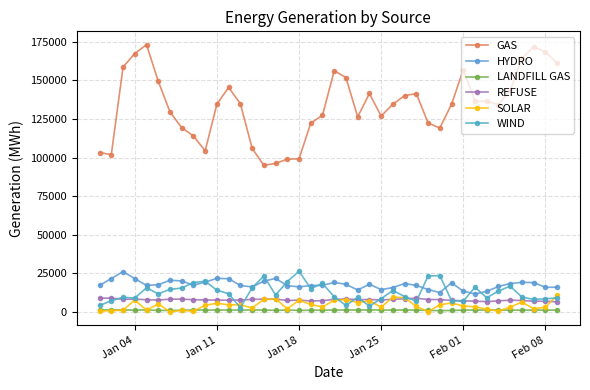

What is the maximum value shown in the chart?

173166.0